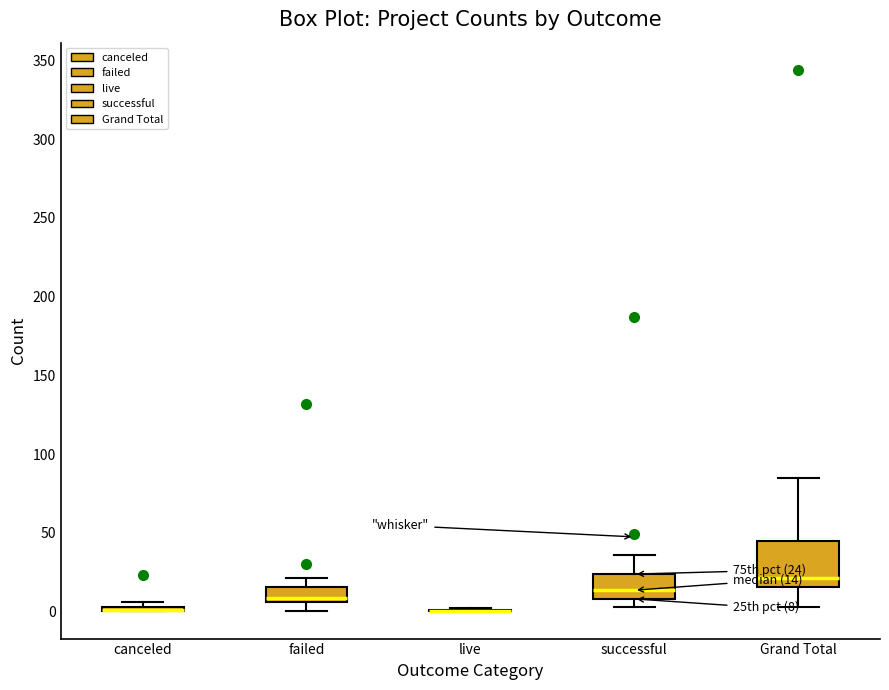

Which box is the tallest, from its lower edge to its upper edge?

Grand Total